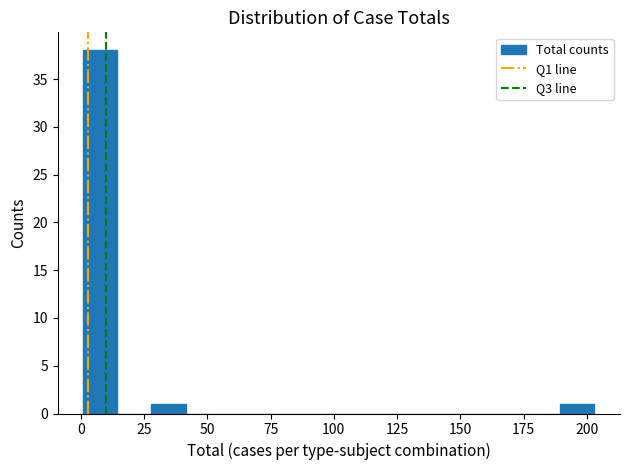

Around what value on the x-axis is the tallest bar? Give the approximate position of its centre, as read against the axis.

10